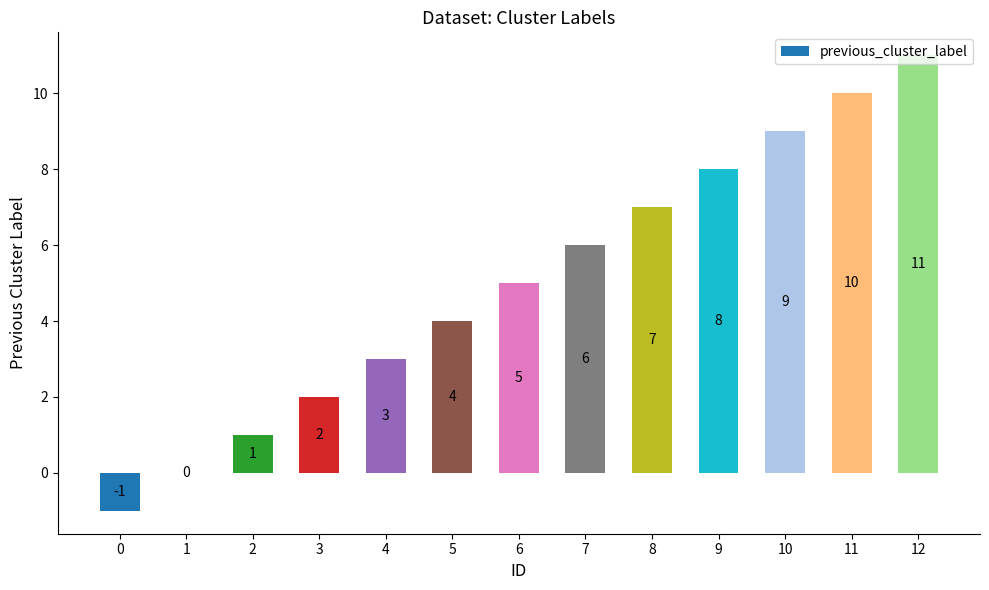

Read the value at 7, to the nearest 5.

5